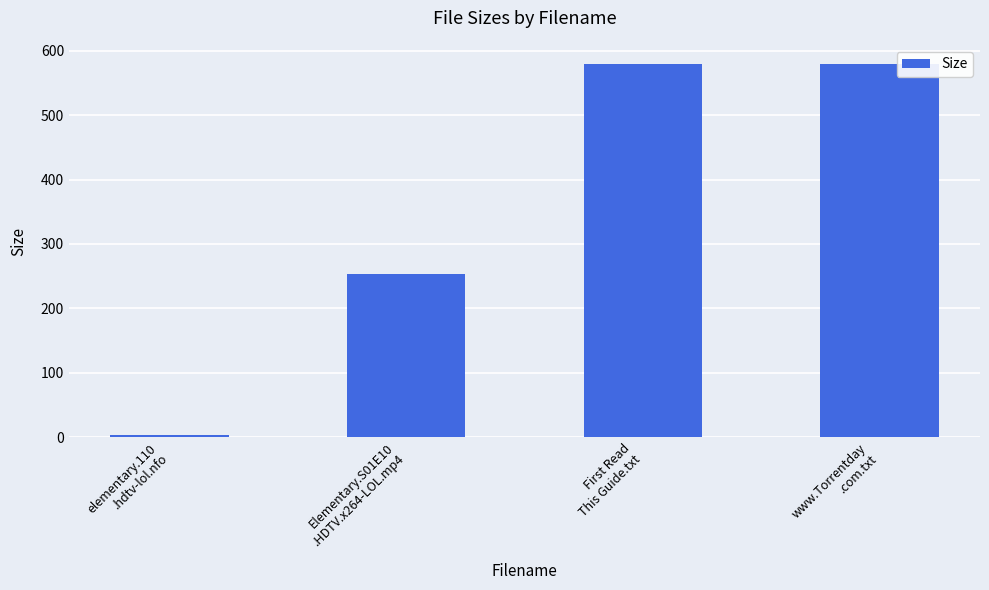

Does the chart contain any negative values?

No